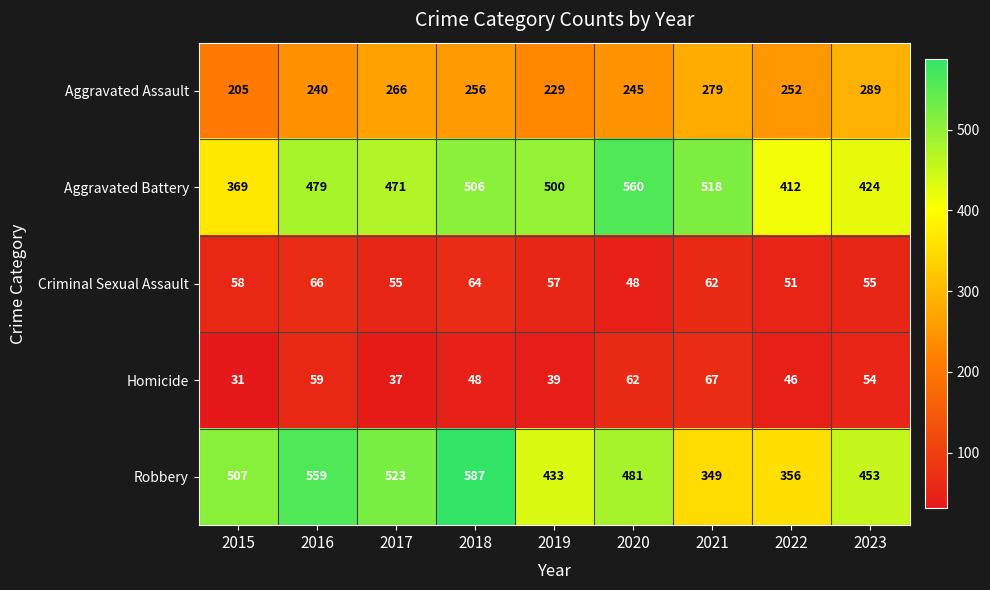

List the series in order of their peak value, lowest first.

Criminal Sexual Assault, Homicide, Aggravated Assault, Aggravated Battery, Robbery